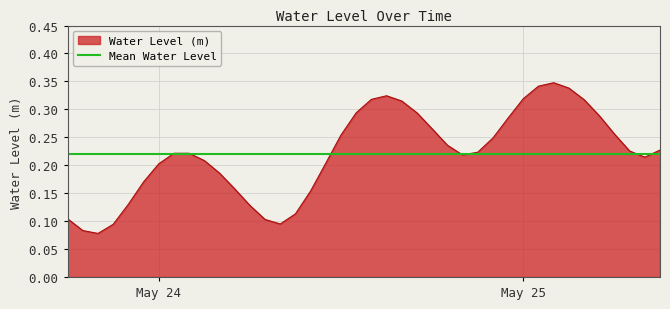

What is the minimum value shown in the chart?

0.1